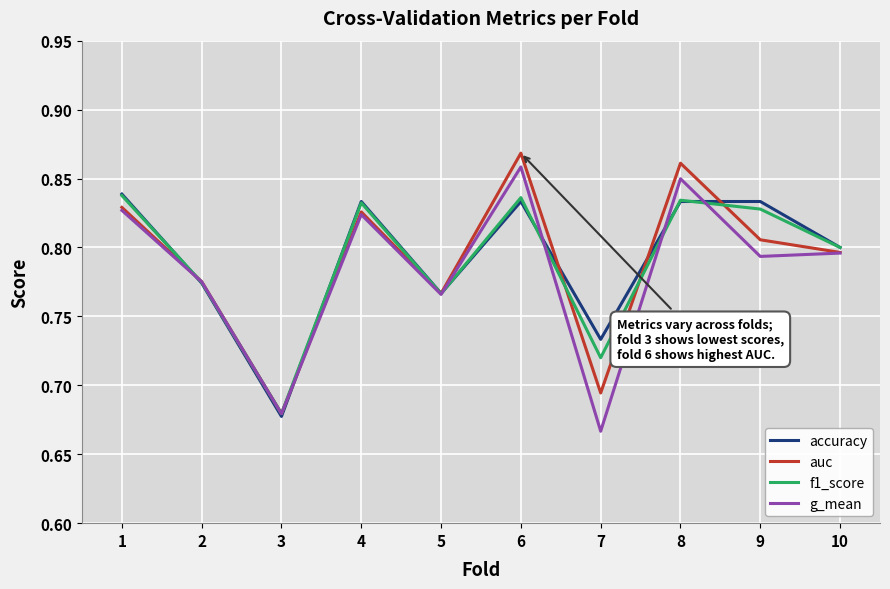

What is the total value across all series at 8?

3.4